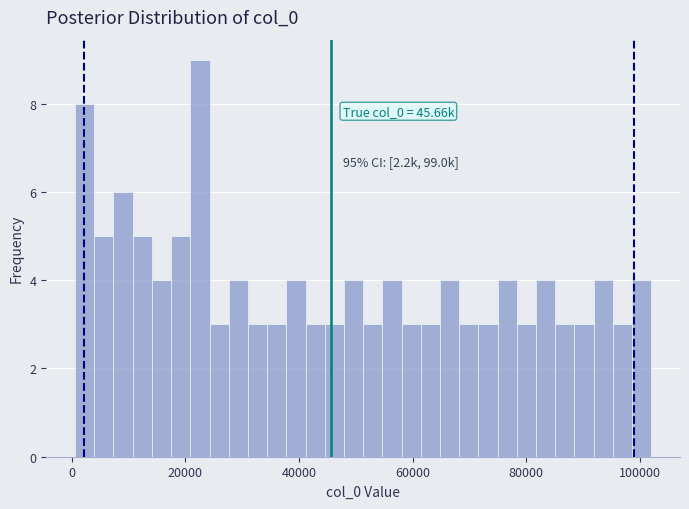

Read against the x-axis, roughly where is the centre of the tallest bar?

22000